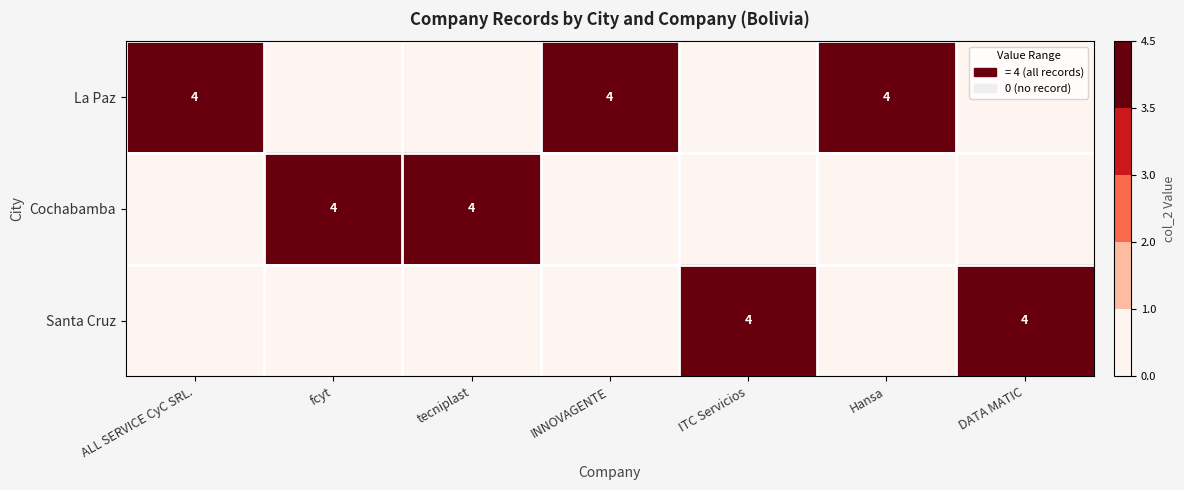

The Cochabamba series shows 4 at fcyt. True or false?

True